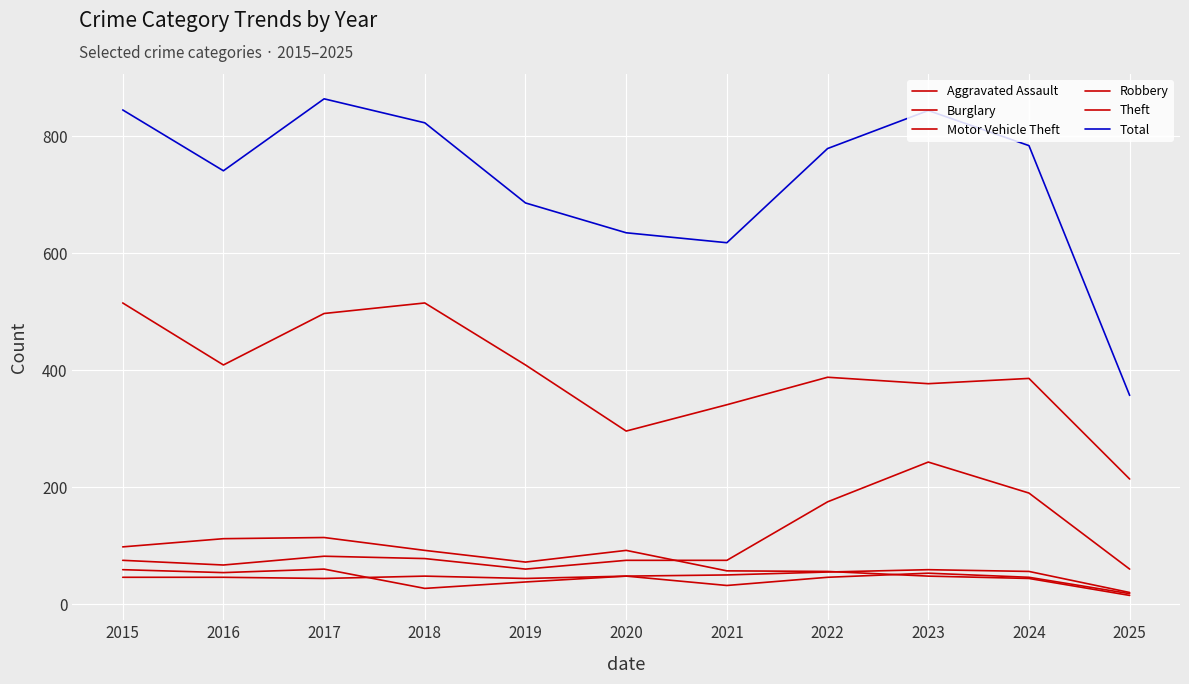

True or false: Motor Vehicle Theft and Total cross at least once.

False